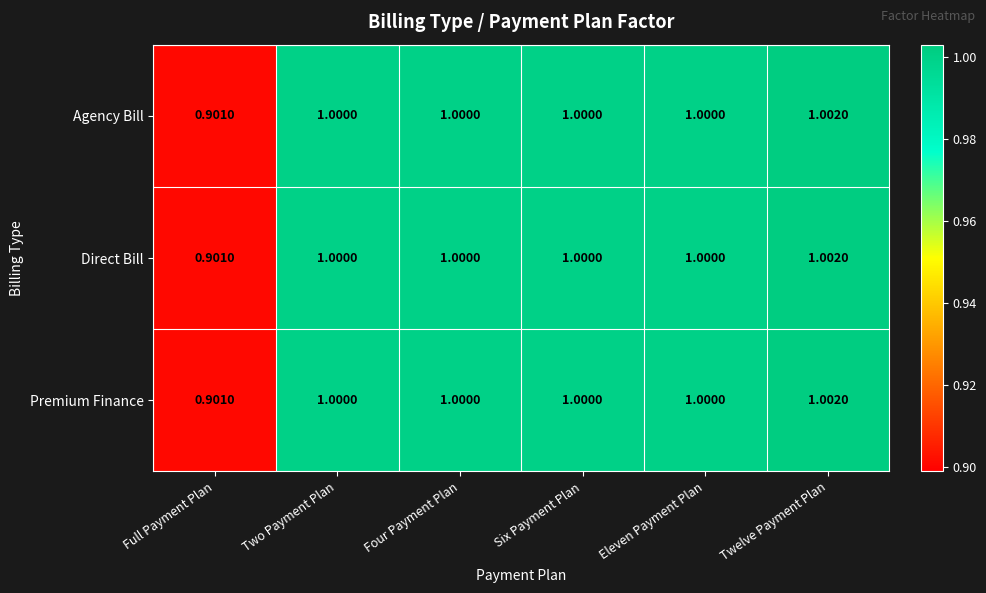

Which category has the highest value in the Direct Bill series?

Twelve Payment Plan